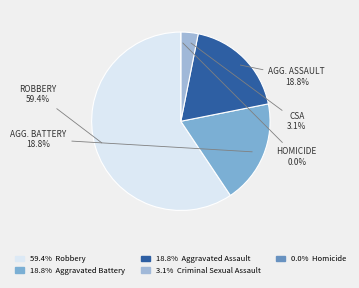

Does Robbery represent more than half of the total?

Yes